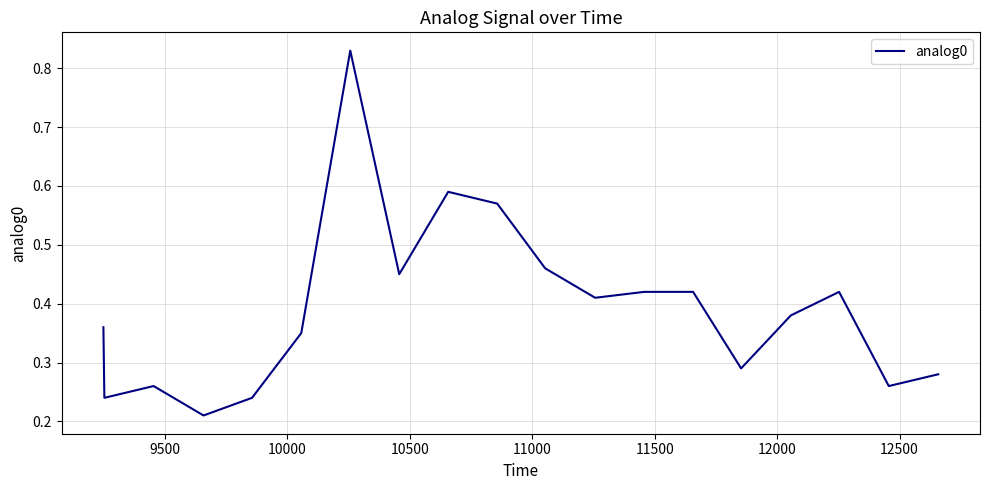

Does the chart display data point markers on the line(s)?

No